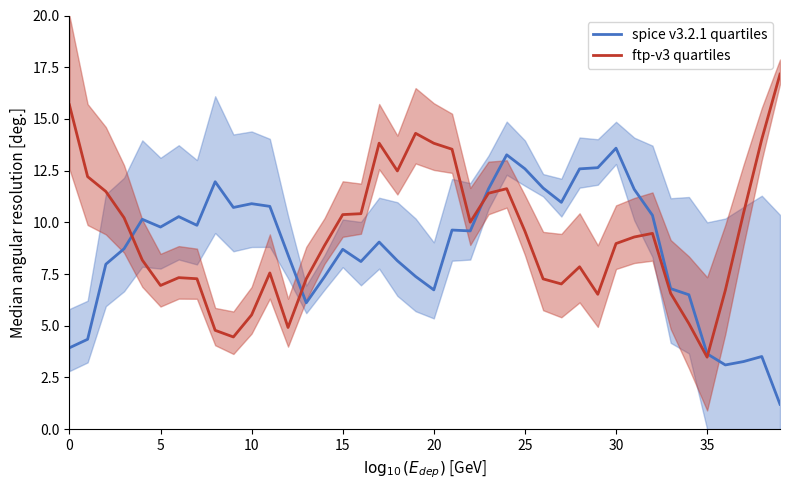

Is it true that spice v3.2.1 quartiles equals 5.5 at 37?

False